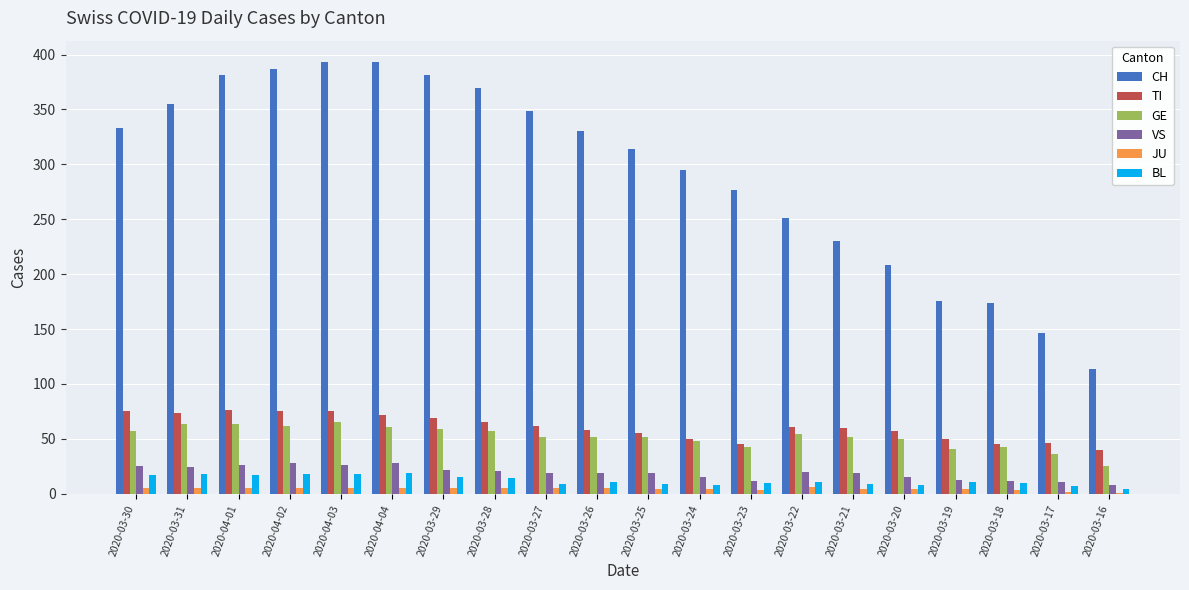

Does the chart contain stacked bars?

No